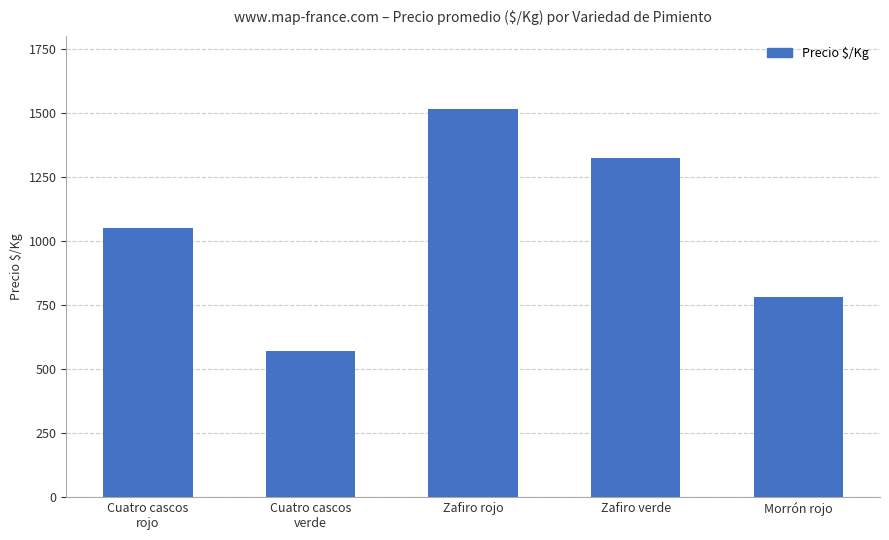

What is the sum of the values at Morrón rojo and Cuatro cascos
rojo?

1831.5